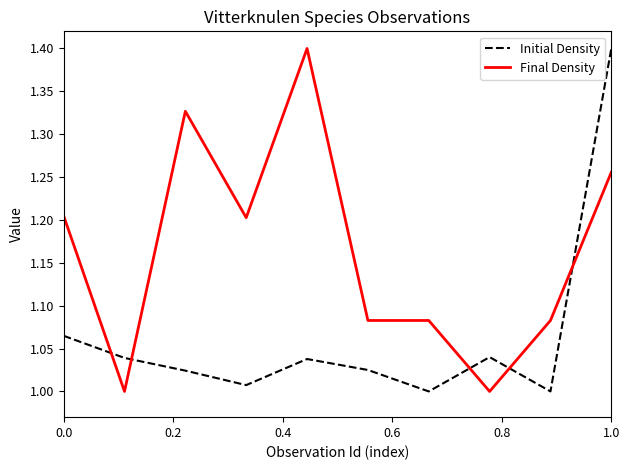

True or false: Initial Density and Final Density intersect in this chart.

True